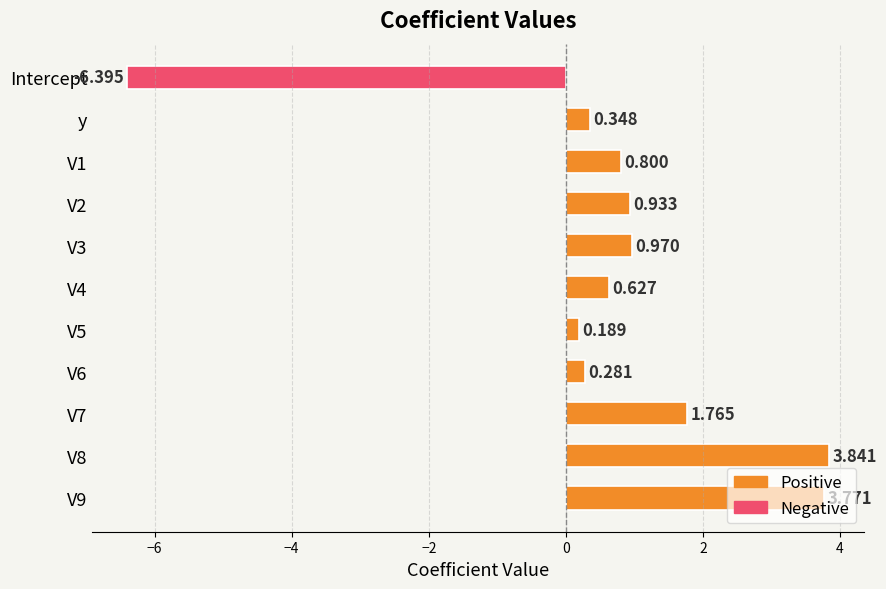

Does the chart contain any negative values?

Yes